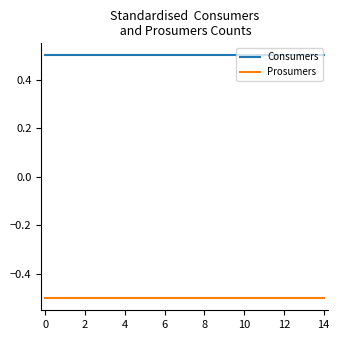

List the series in order of their peak value, highest first.

Consumers, Prosumers